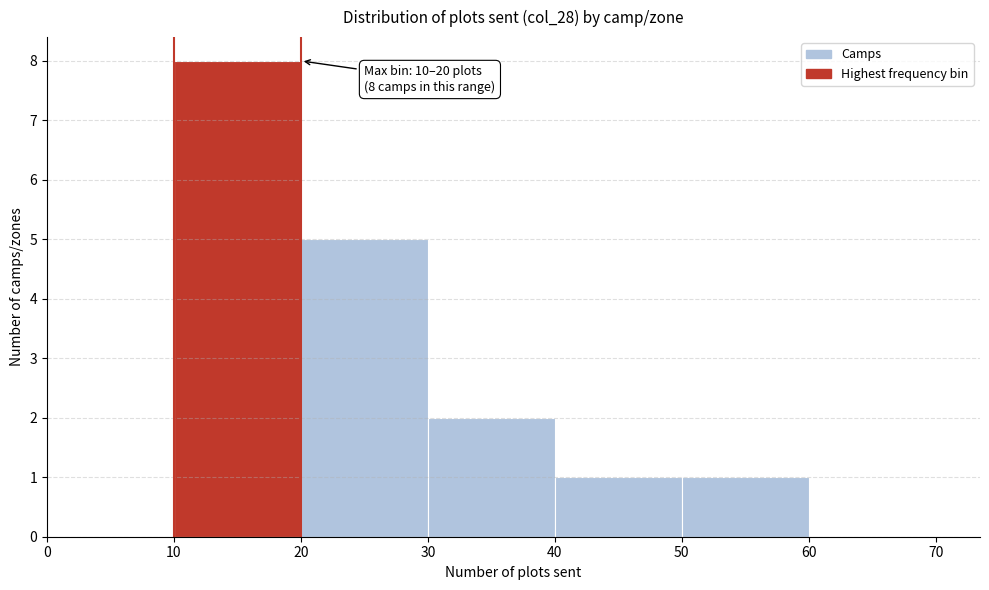

Over which range of the x-axis is the bar tallest?

10 to 20